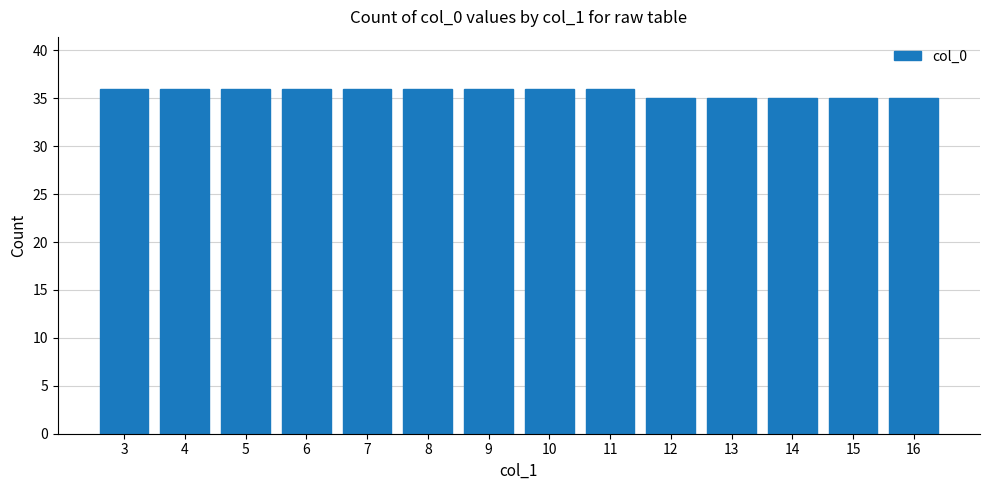

Are the bars grouped side by side (vs. stacked)?

No